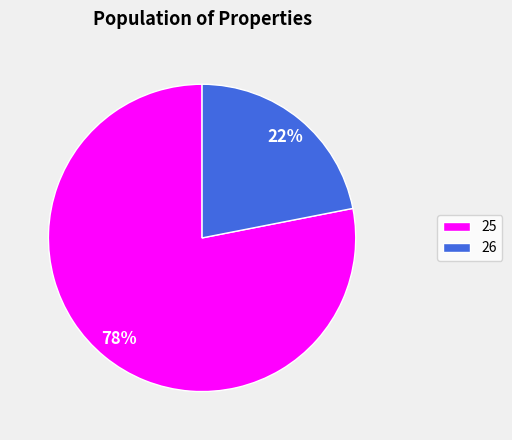

Which category has the biggest portion of the pie?

25